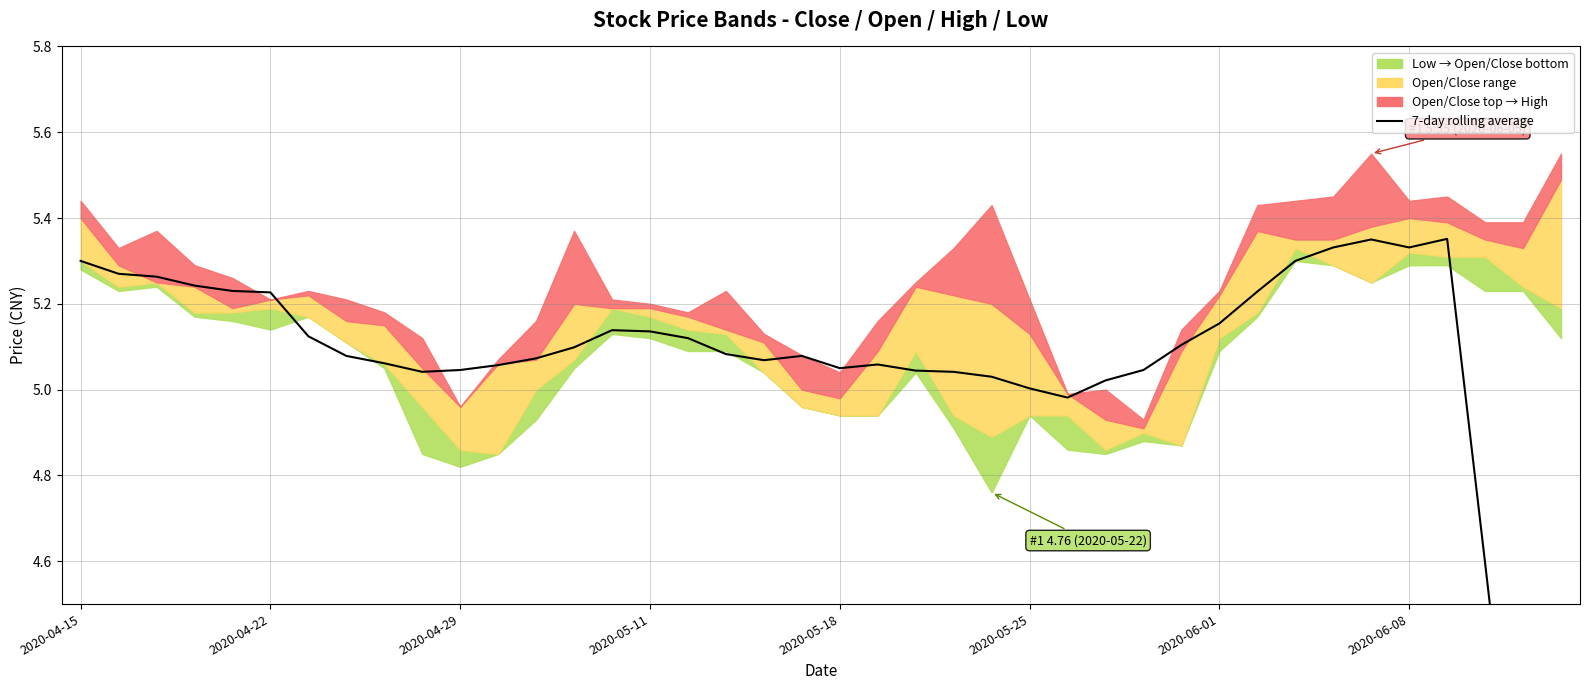

What position from the left is 19?

20